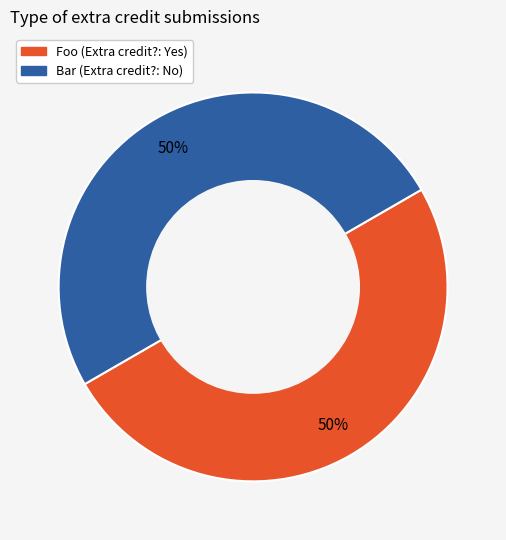

Do Foo and Bar together represent more than half of the pie?

Yes